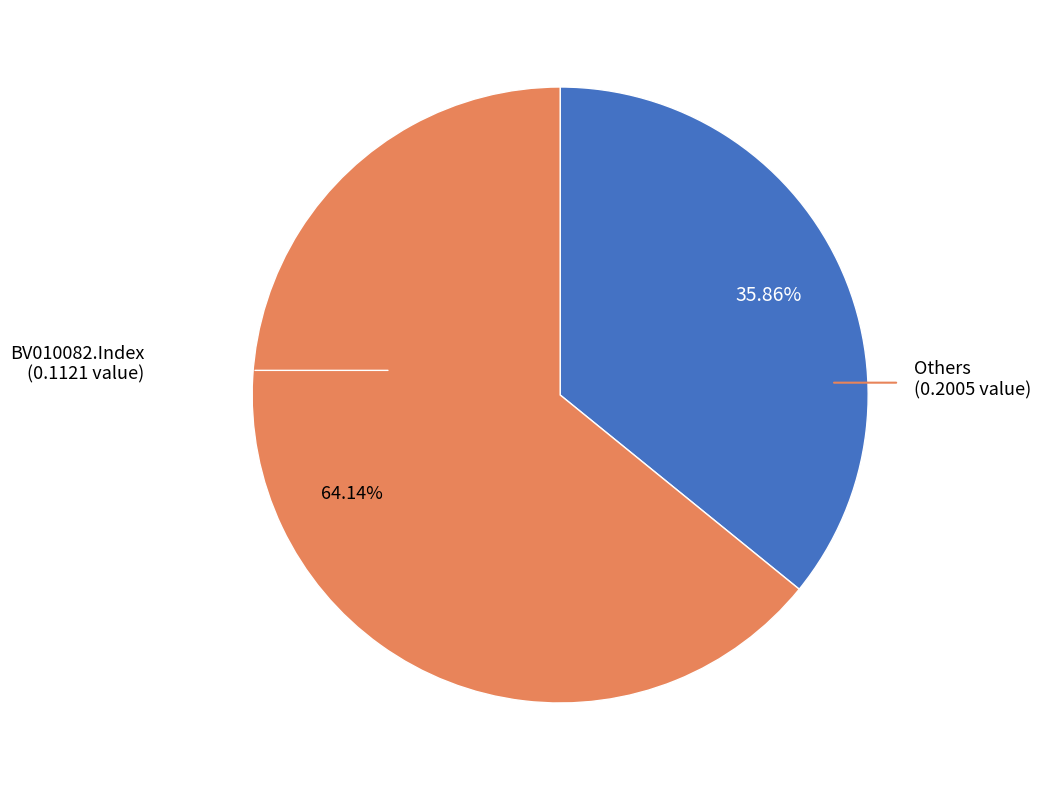

What is the smallest slice in the pie chart?

BV010082.Index